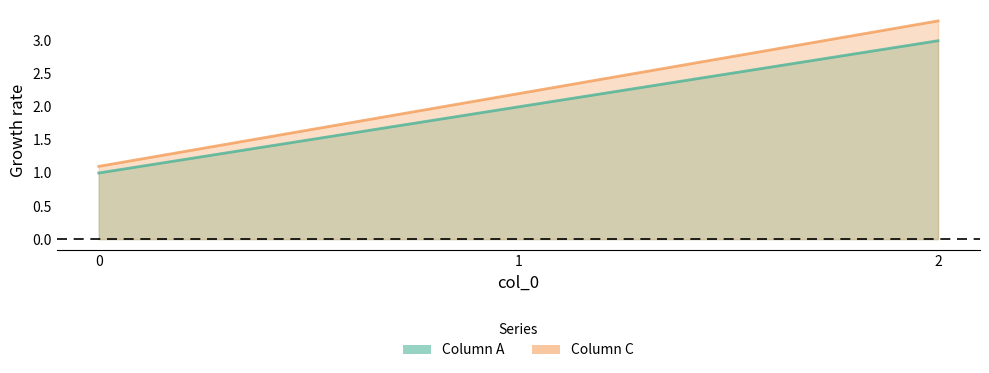

What is the value of the Column C point at the 2nd from the left?

2.2